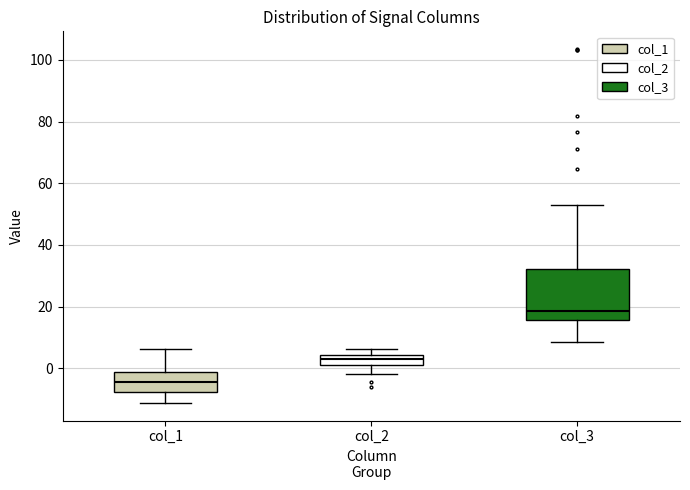

Reading left to right, read every box against the y-axis: the position of its median line, the range the box covers, and the ends of its whiskers. The values are not printed on the chart, so give them approximately, as read against the axis.

col_1: median -4, box -8 to -2, whiskers -12 to 6
col_2: median 2 (inside the box), box 2 to 4, whiskers -2 to 6
col_3: median 18, box 16 to 32, whiskers 8 to 52